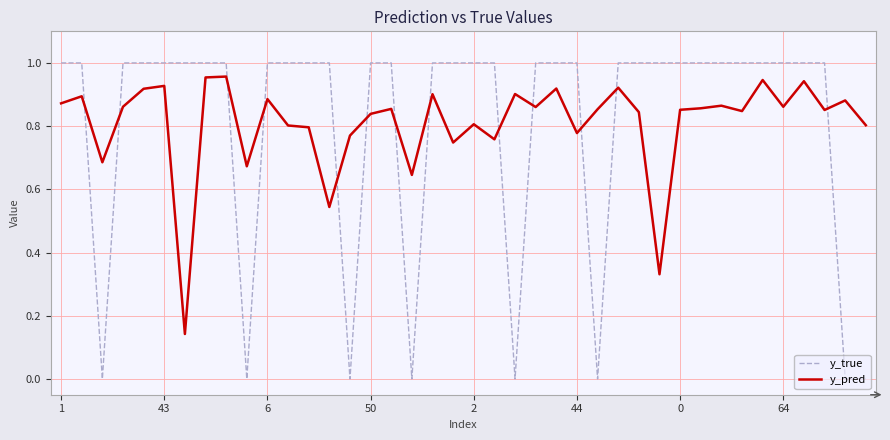

True or false: y_pred and y_true cross at least once.

True